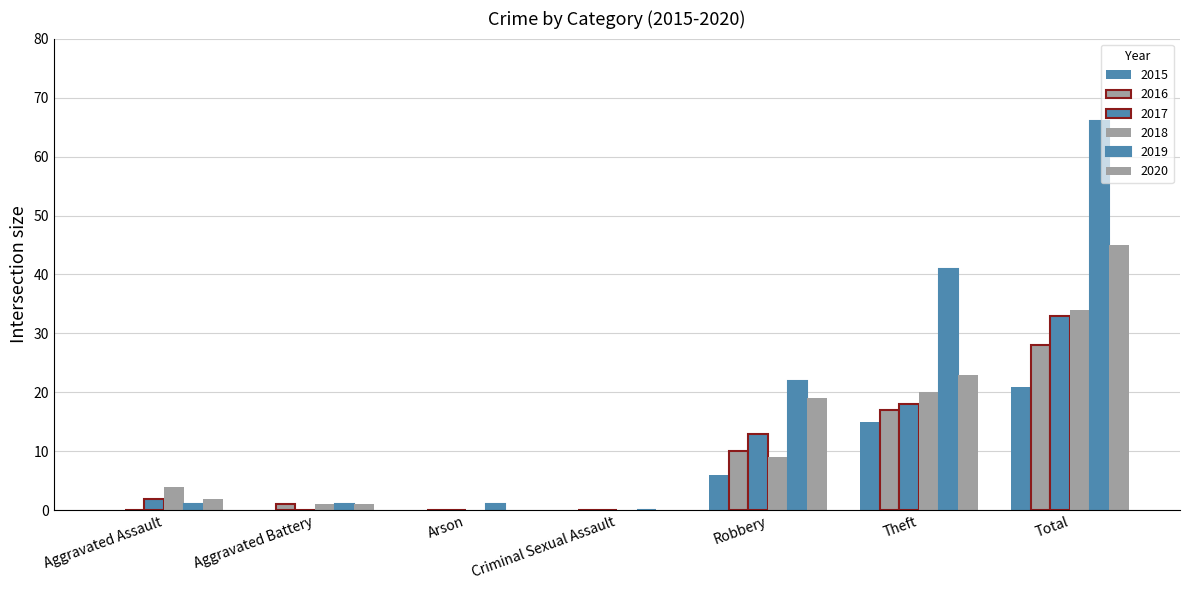

What is the spread (max minus min) of values at Aggravated Battery?

1